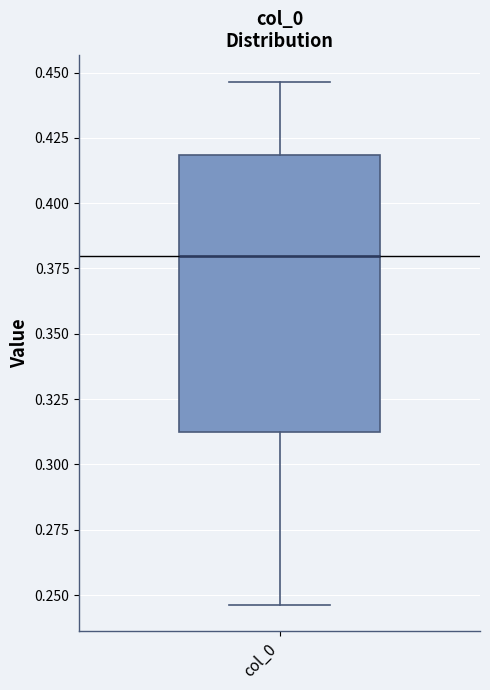

Transcribe this box plot: give where the median line is, the range the box spans, and where the two whiskers end, as read against the y-axis. The values are not printed on the chart, so give them approximately, as read against the axis.

median 0.380, box 0.315 to 0.420, whiskers 0.245 to 0.445